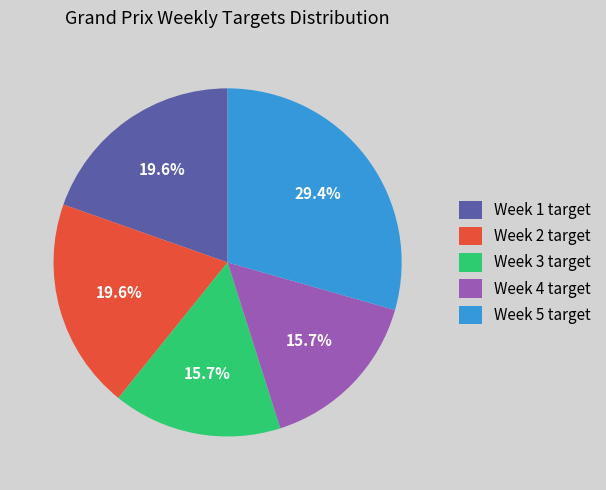

Approximately how many times larger is the value at Week 2 target compared to Week 3 target?

1.2